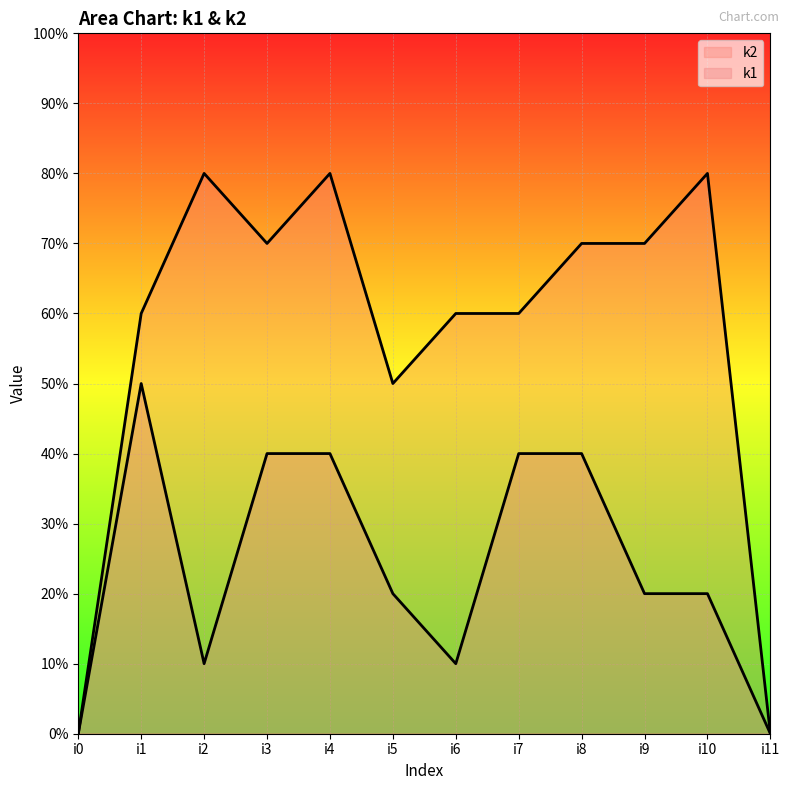

At which label does k1 reach its peak?

i1